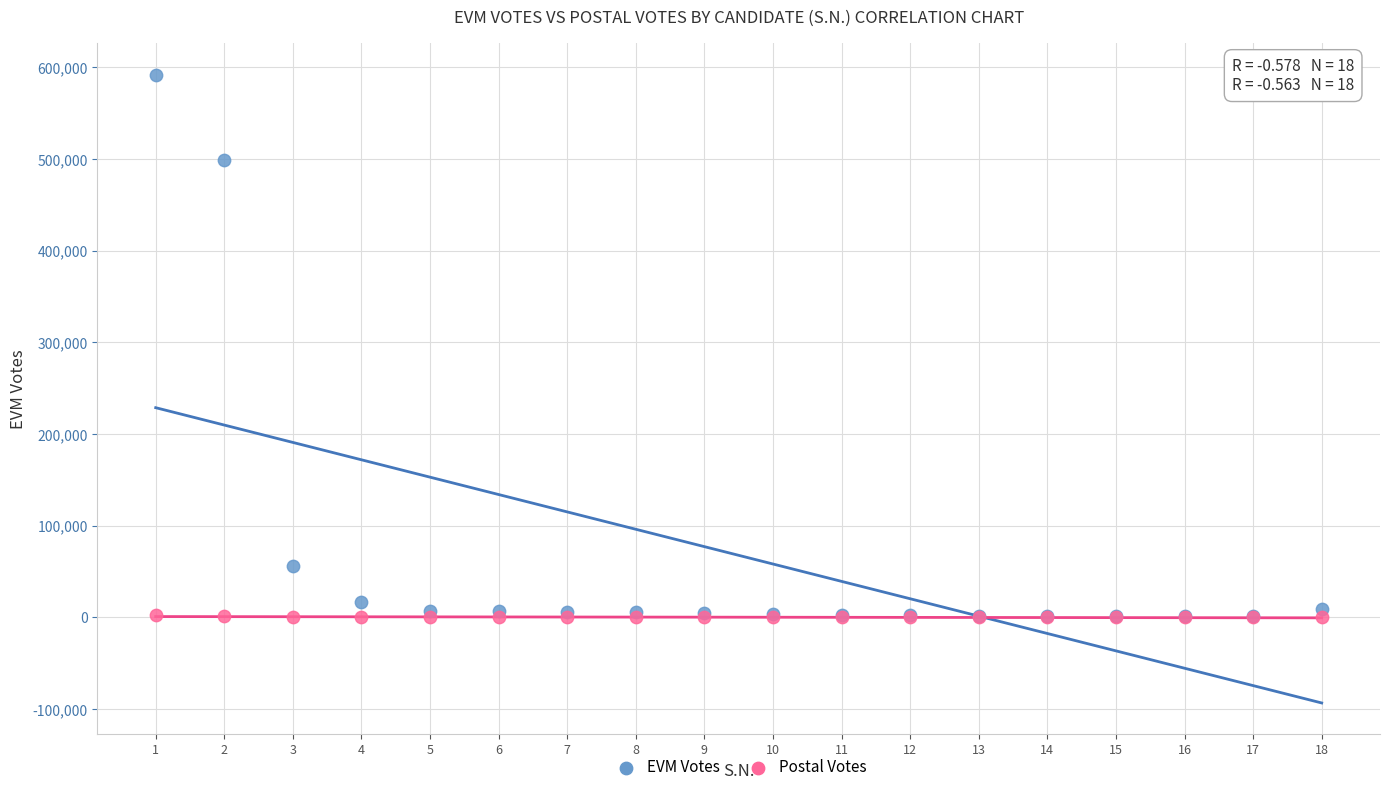

Across all series, what Y value is closest to 295951?

498514